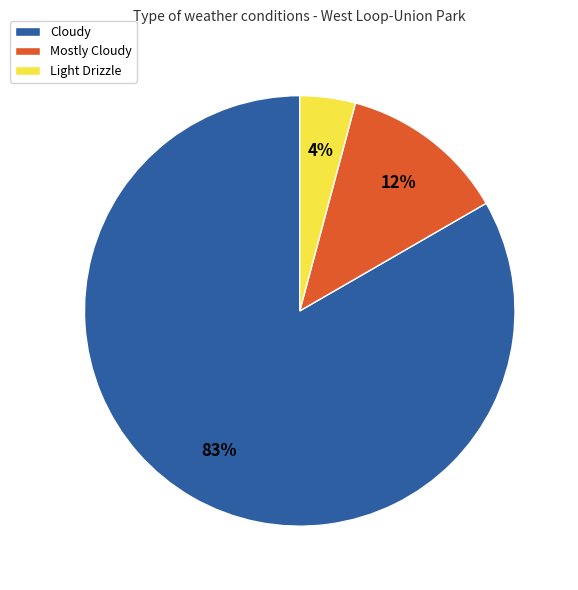

Is there a majority slice in this chart?

Yes